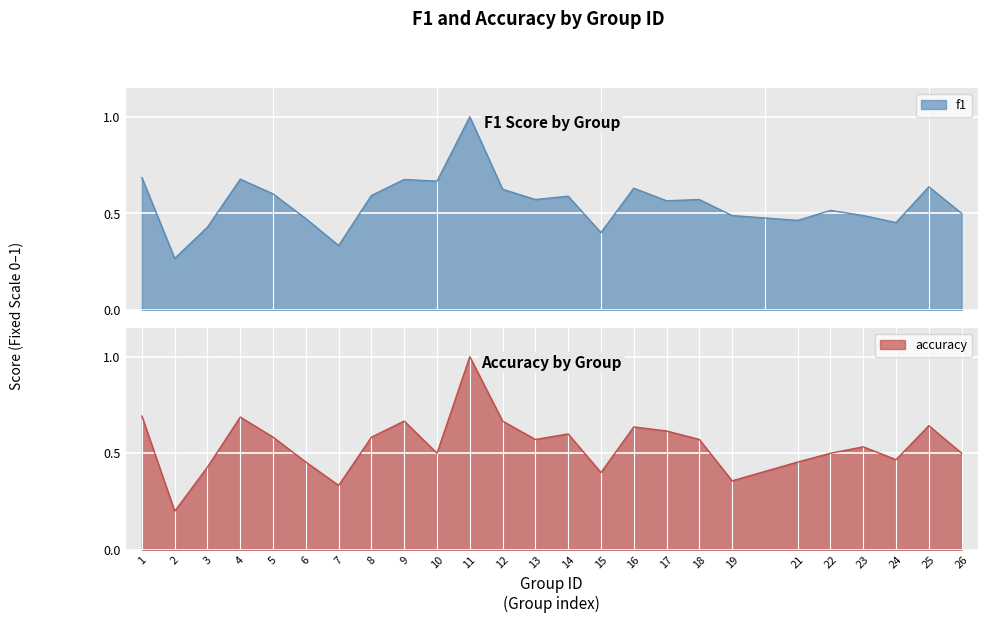

What is the smallest value displayed?

0.2